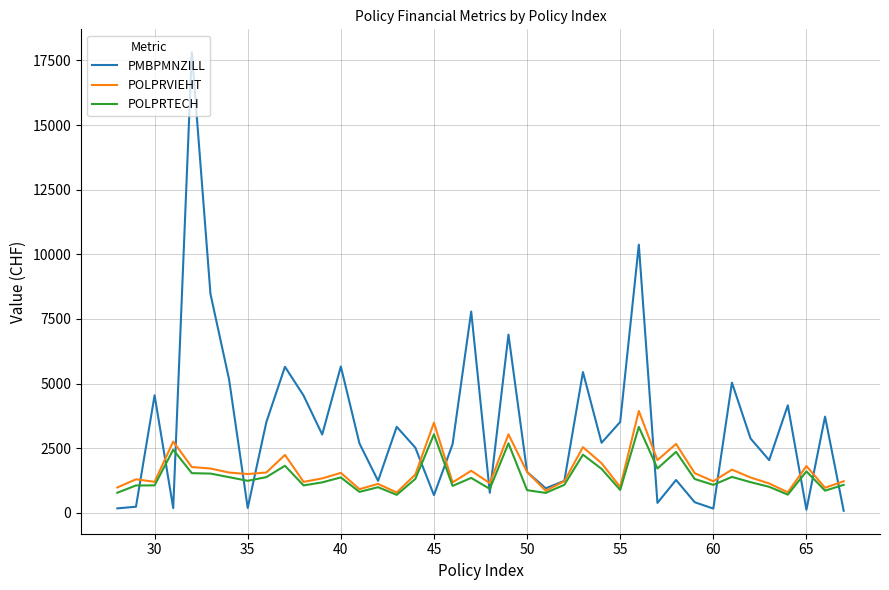

Which series has the largest total across all categories?

PMBPMNZILL